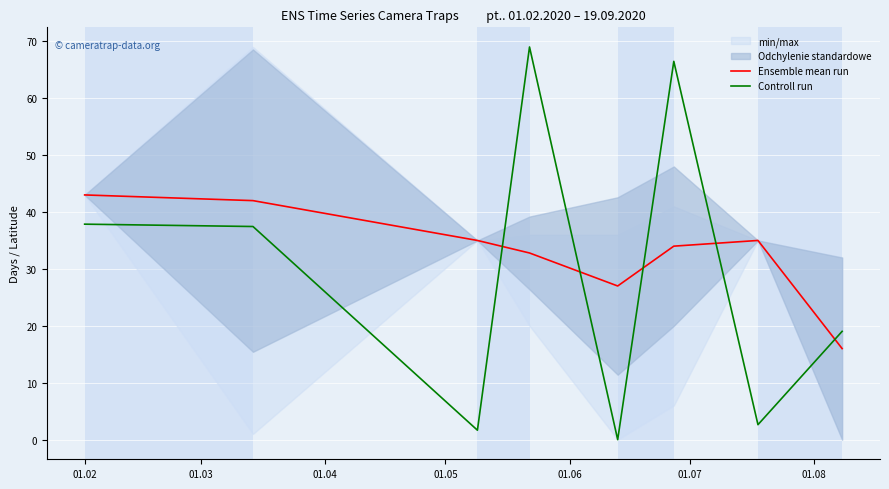

True or false: Controll run and Ensemble mean run cross at least once.

True